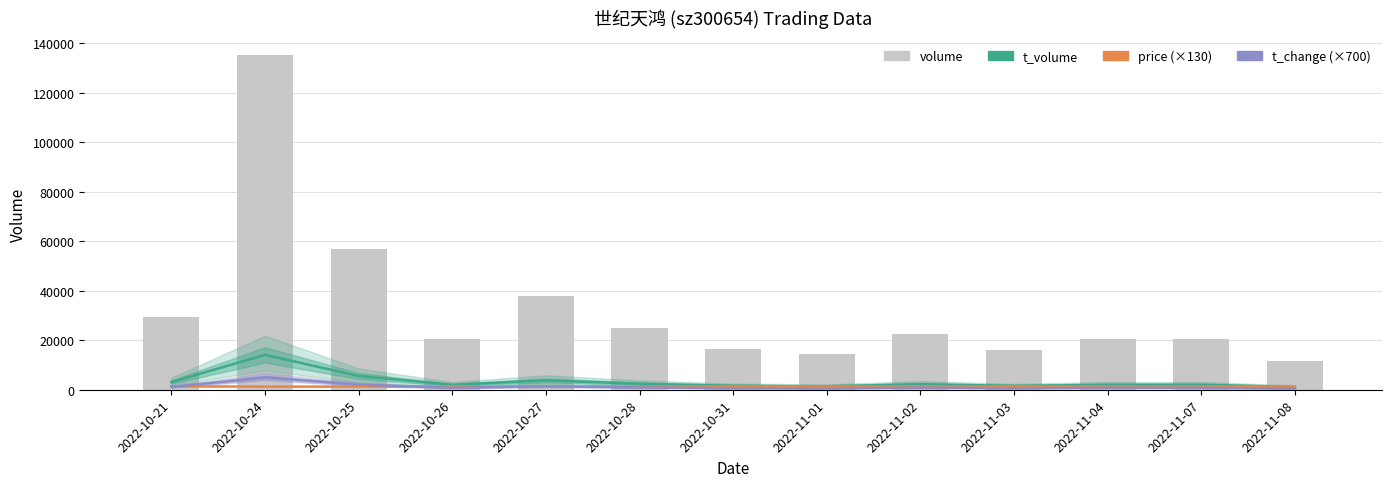

Which has a higher value, 2022-11-02 or 2022-10-26?

2022-11-02